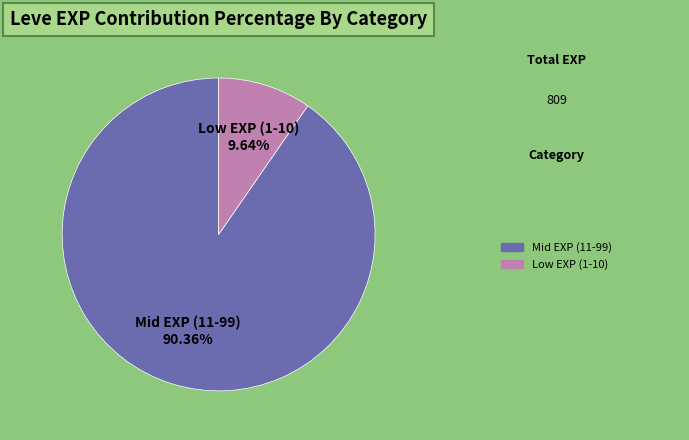

Which category has the biggest portion of the pie?

Mid EXP (11-99)